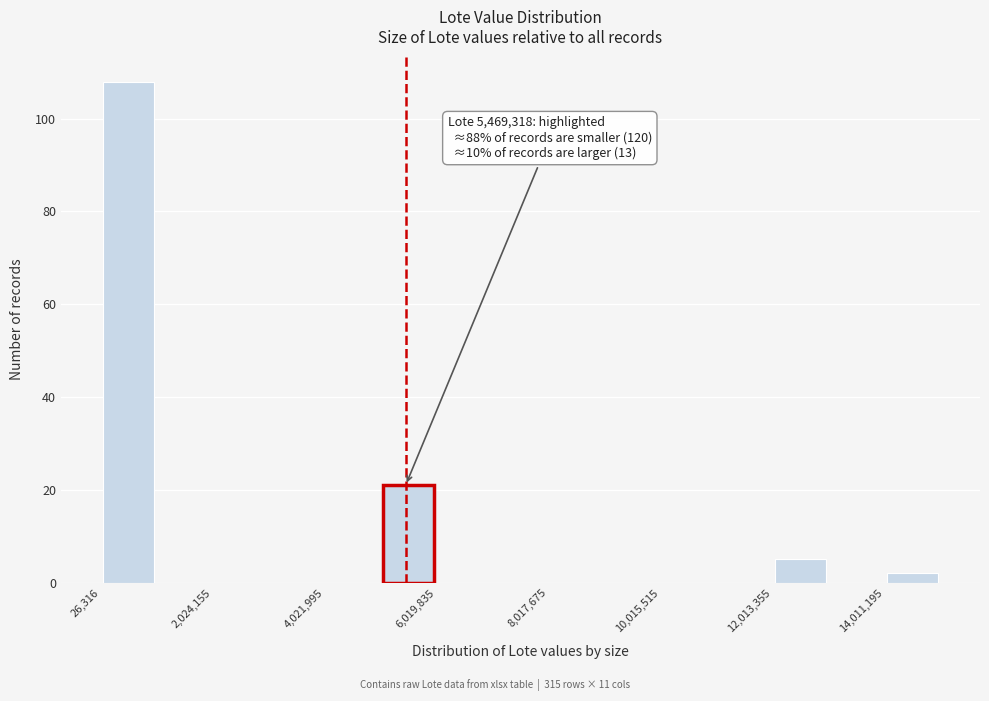

Which range on the x-axis has the tallest bar?

0 to 1000000